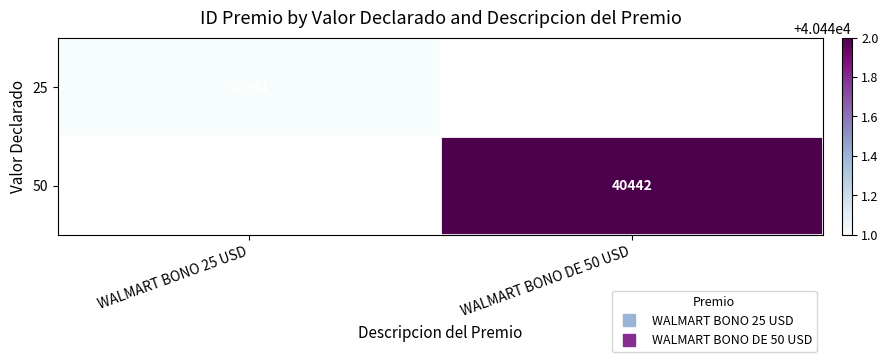

Rank the categories by 25 value from lowest to highest.

WALMART BONO 25 USD, WALMART BONO DE 50 USD